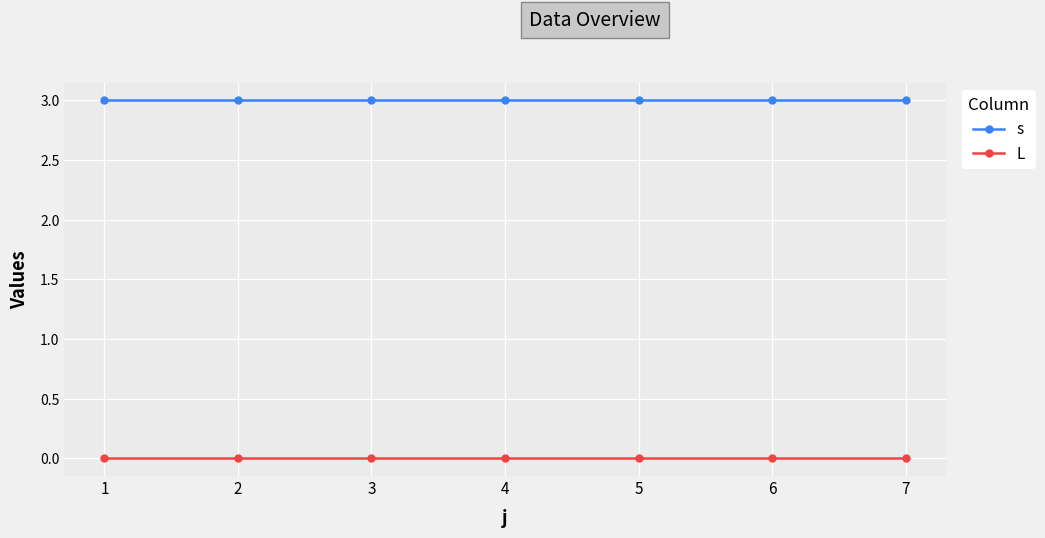

What is the minimum value for s?

3